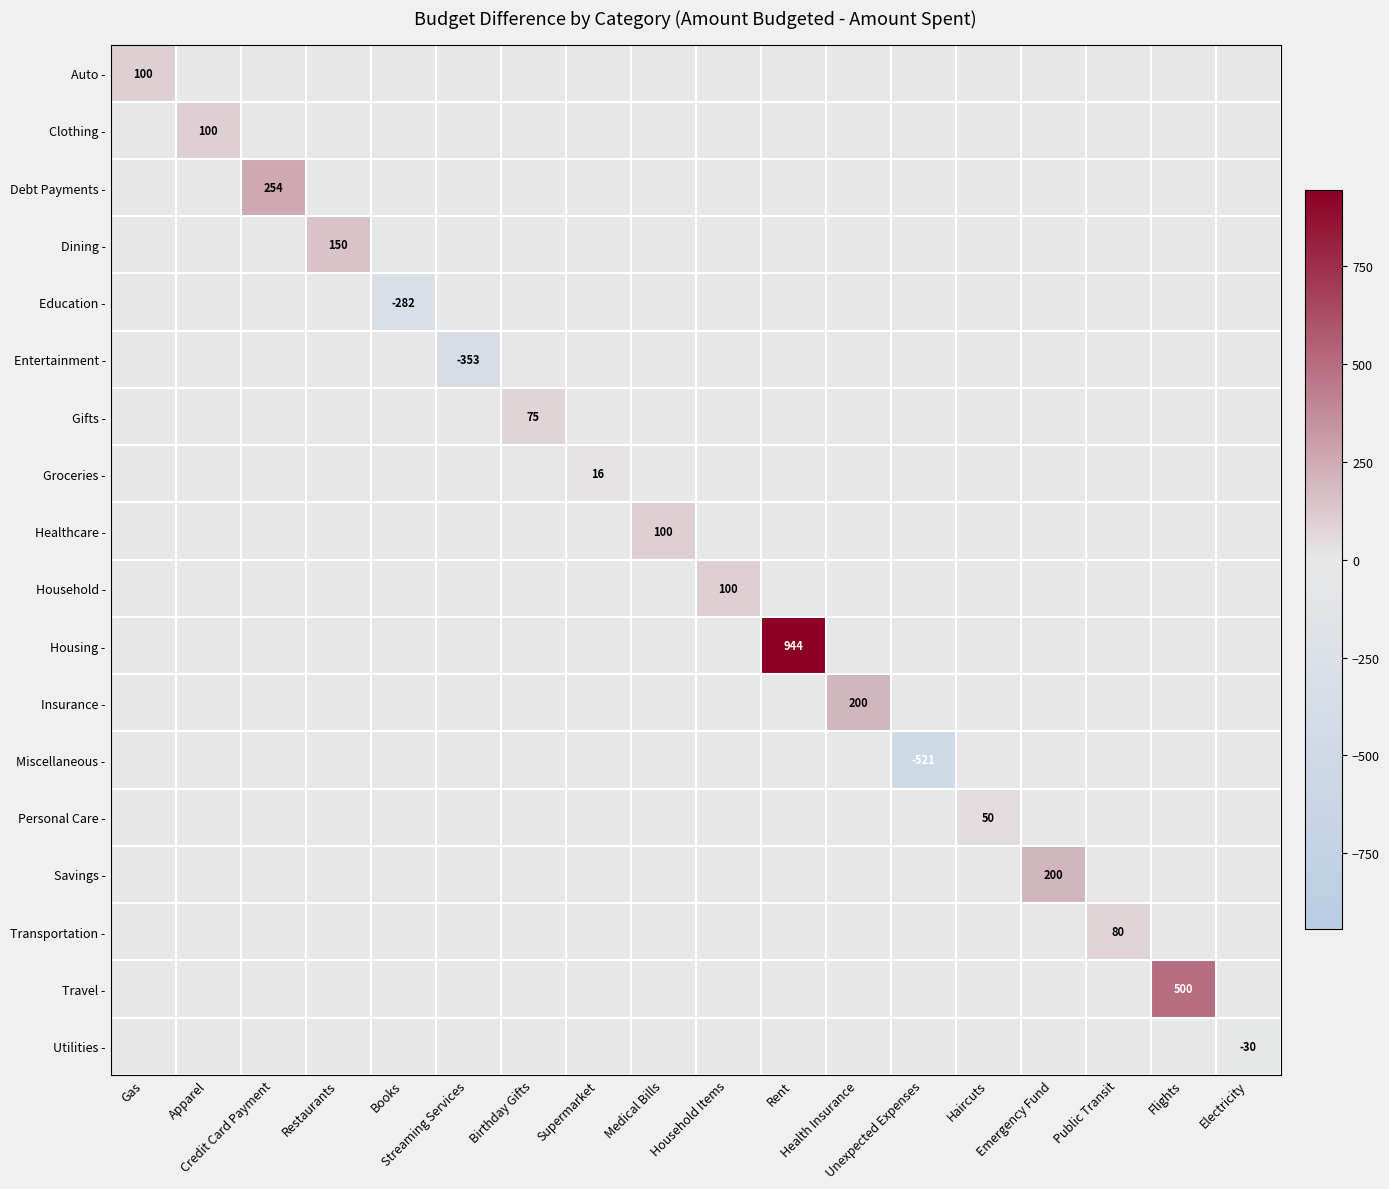

What is the spread (max minus min) of values at Streaming Services?

353